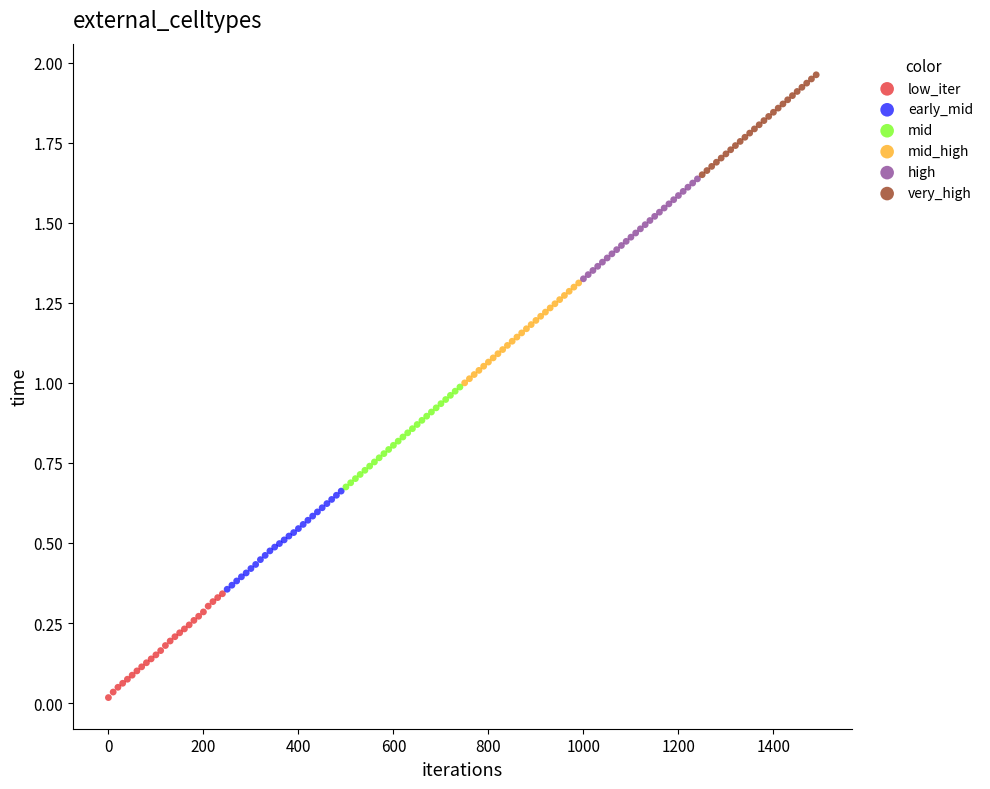

Which series reaches the maximum Y coordinate?

very_high